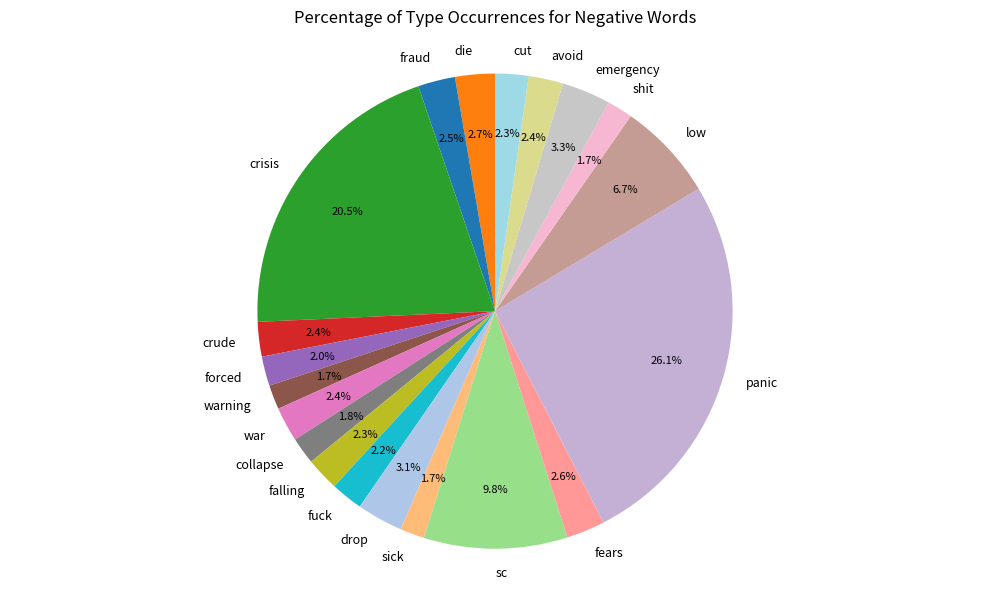

Count the number of slices in the pie.

20